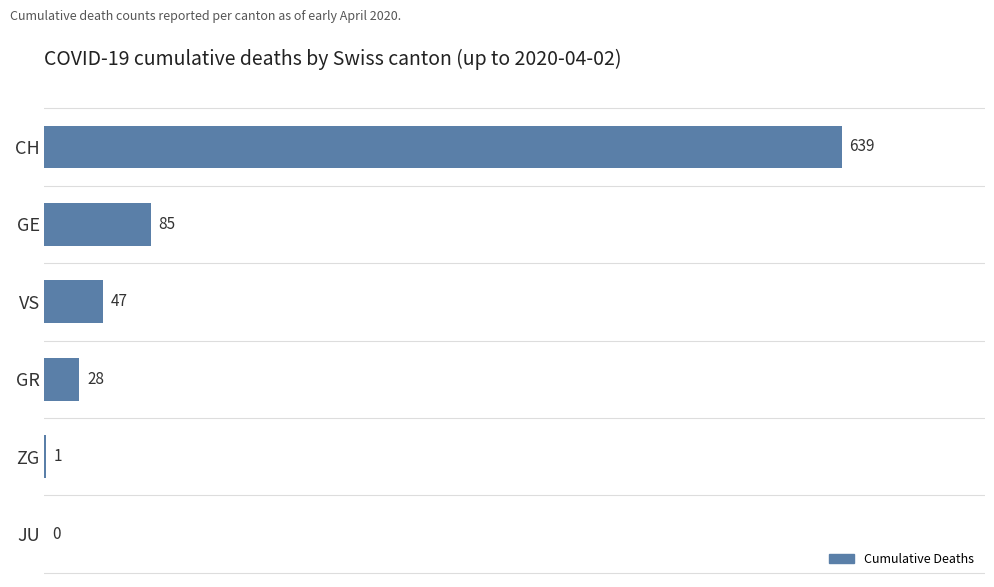

Is it true that the value at GE is 128?

False